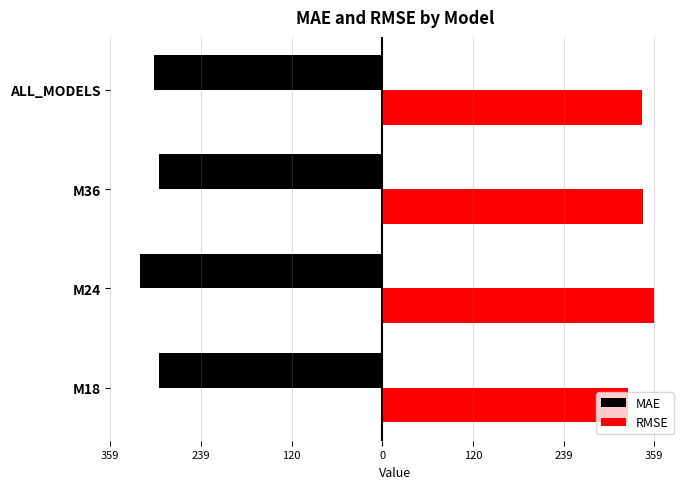

What are all the series names shown in the legend?

MAE, RMSE